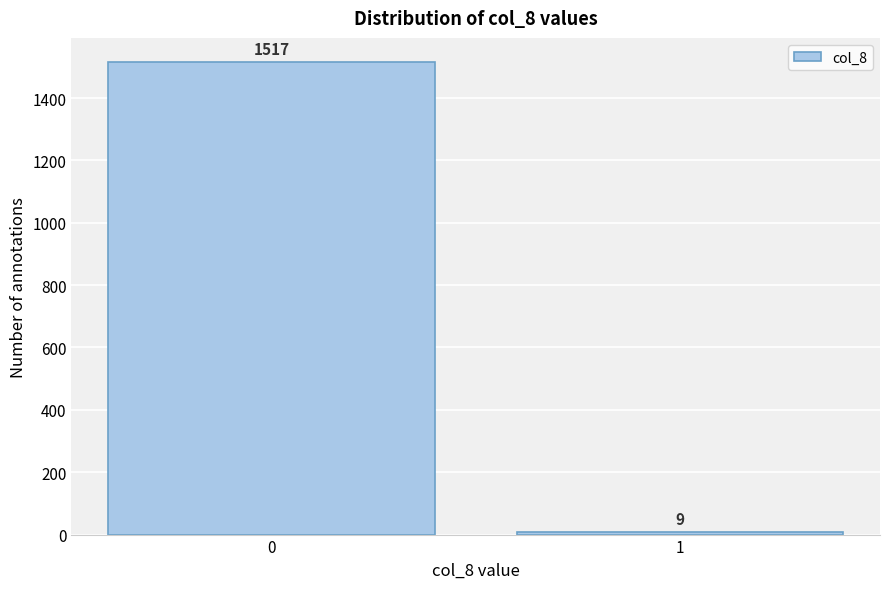

Reading right to left, extract all data points from this chart.

1=9	0=1517